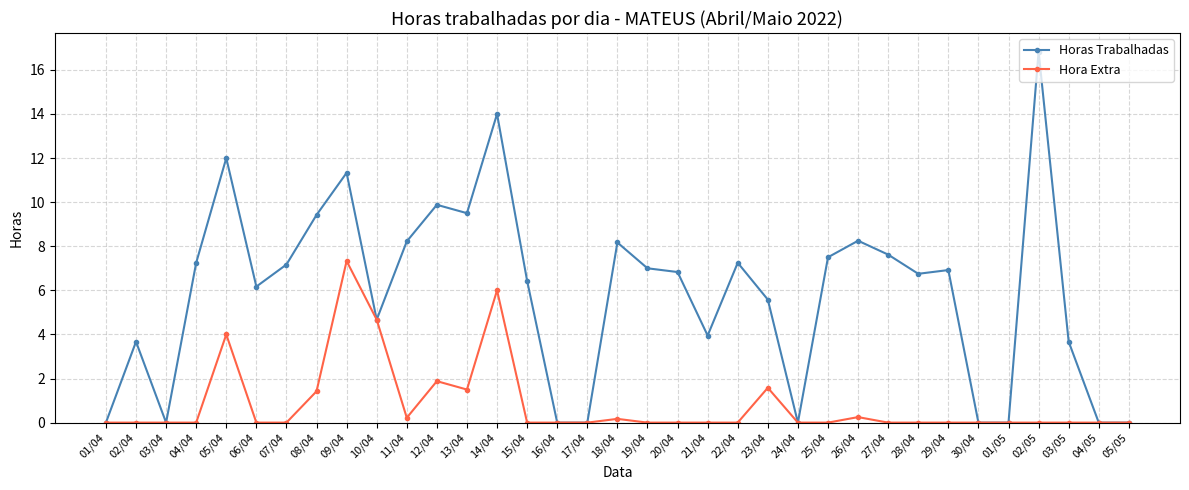

List the series in order of their overall mean, highest first.

Horas Trabalhadas, Hora Extra